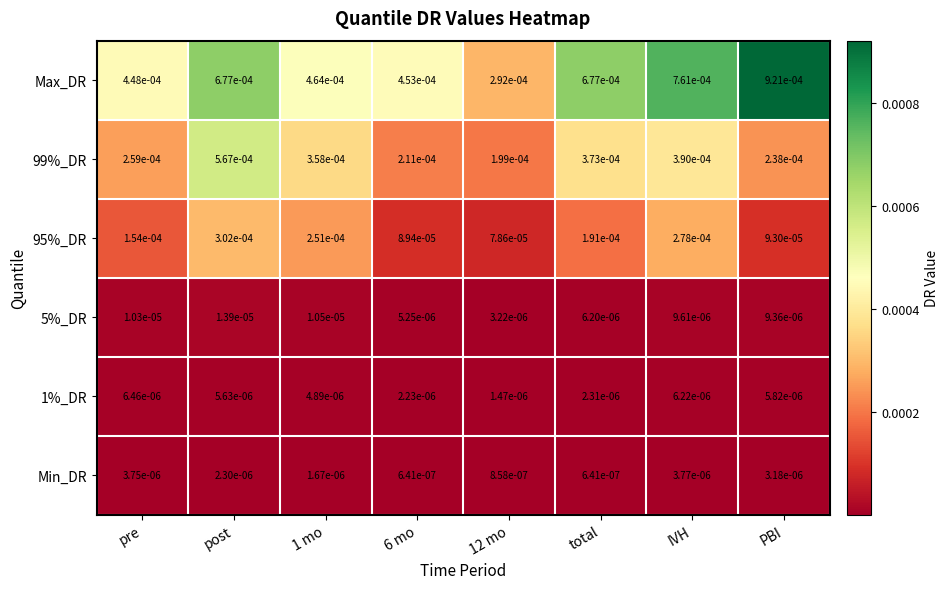

Which series has the largest total across all categories?

Max_DR